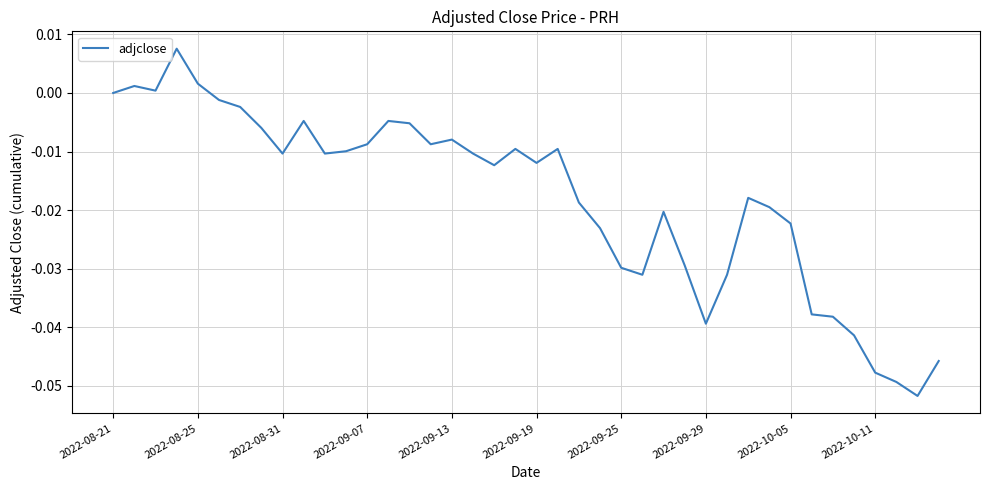

How many points are lower than both their immediate neighbors (excluding endpoints)?

9